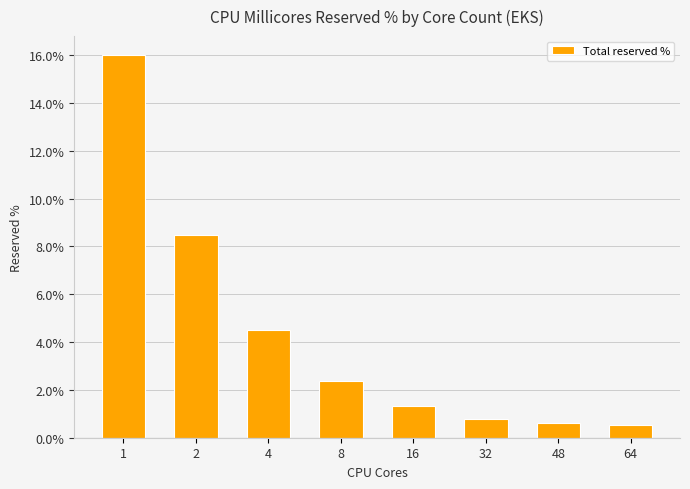

Reading left to right, what are all the values shown in this chart?

1=0.2	2=0.1	4=0.0	8=0.0	16=0.0	32=0.0	48=0.0	64=0.0